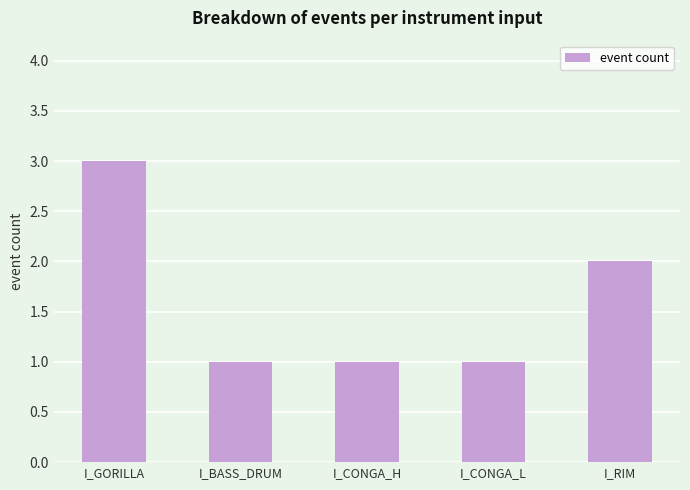

What is the difference between the values at I_RIM and I_CONGA_L?

1